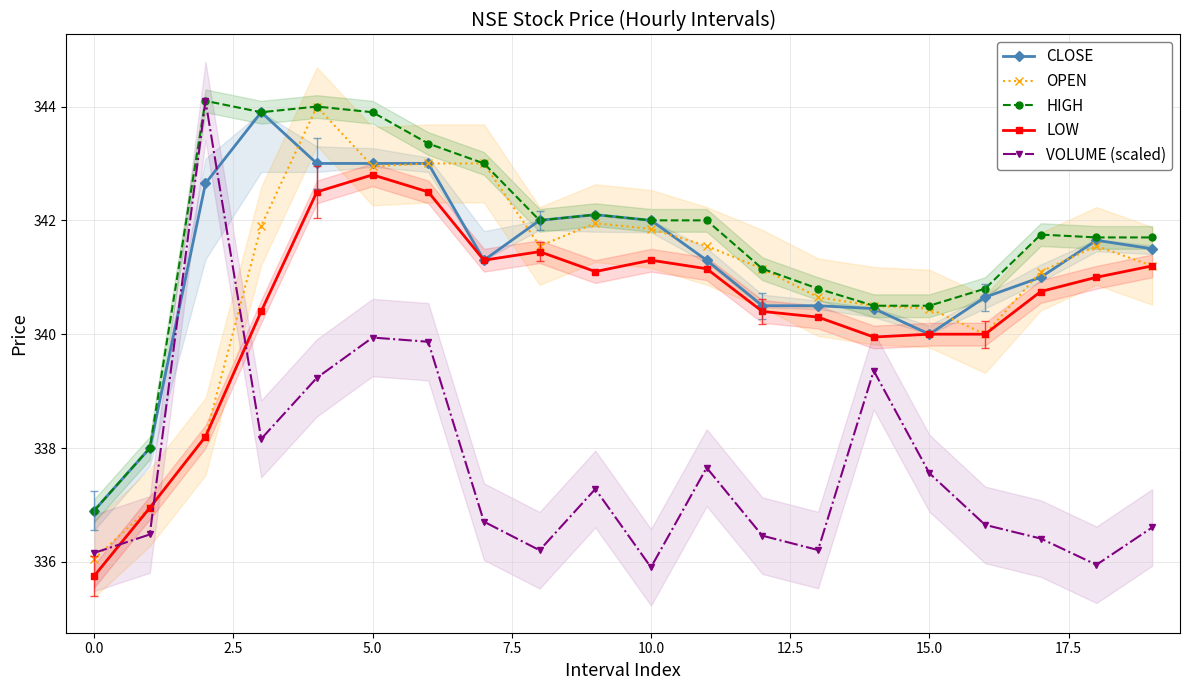

What is the maximum value for HIGH?

344.1